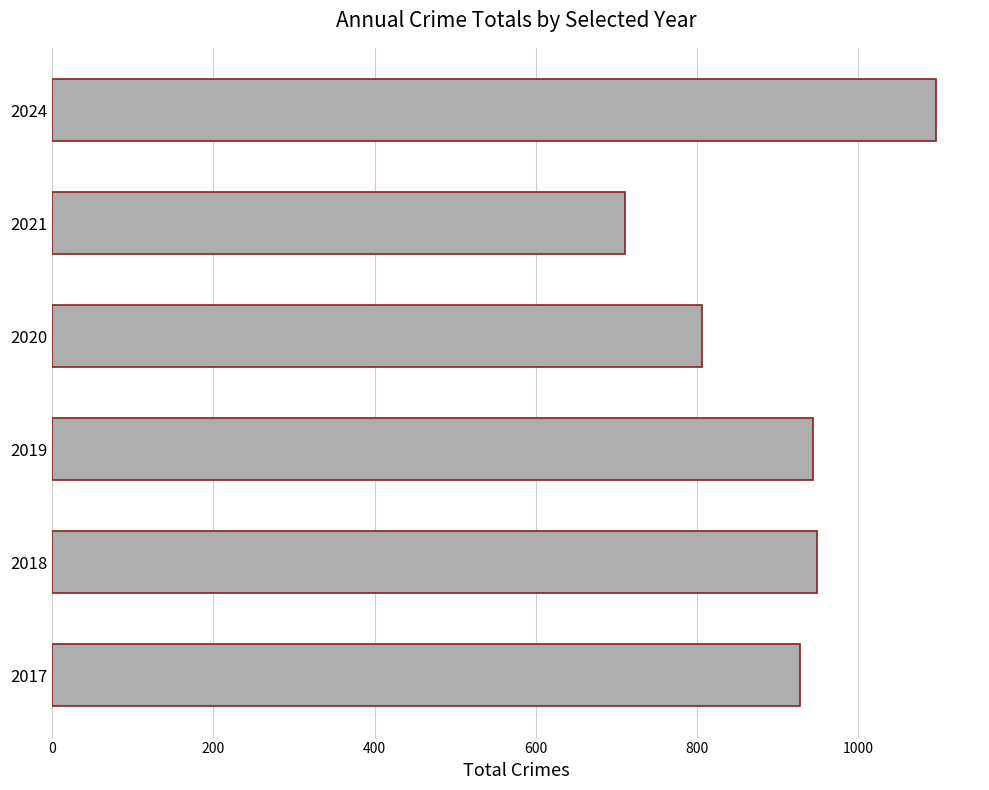

Reading top to bottom, transcribe all the data shown in this chart.

2024=1096	2021=710	2020=806	2019=944	2018=949	2017=928